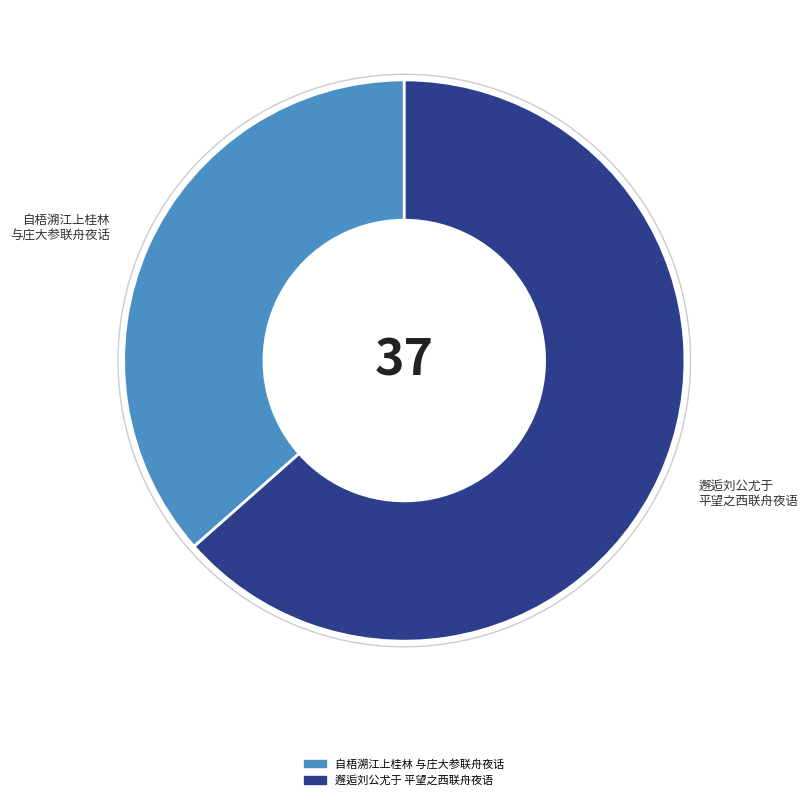

Does any single category account for the majority?

Yes